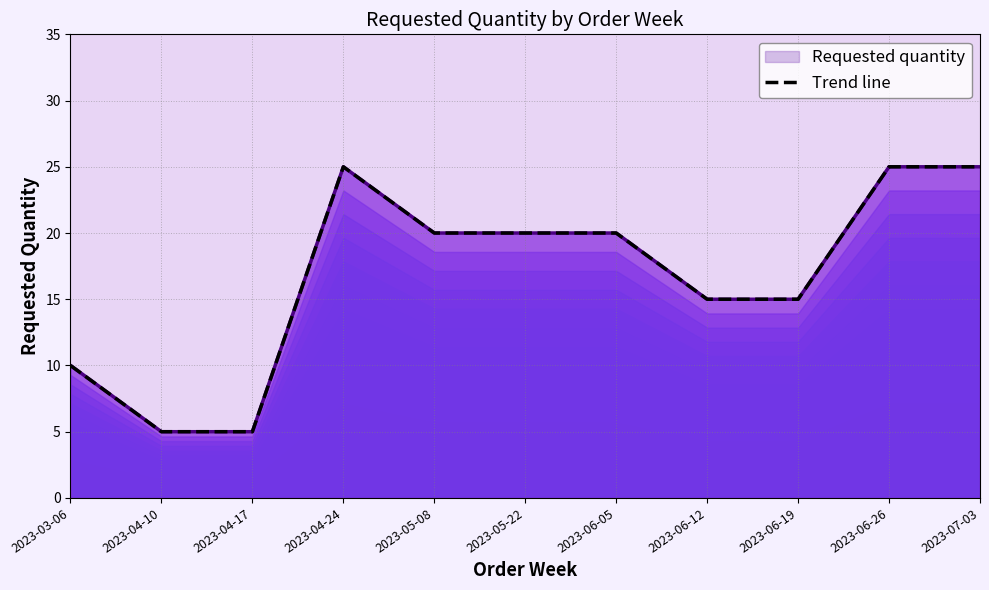

Which category has the lowest value across all series?

2023-04-10